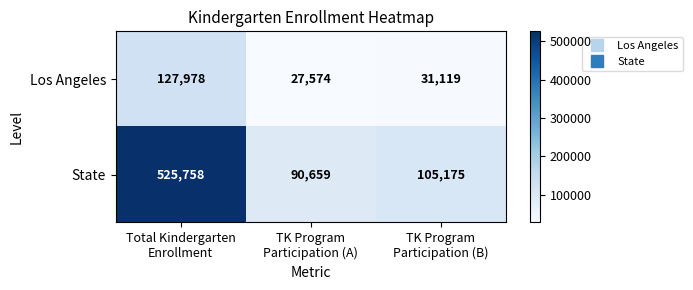

Which series has the largest range (max minus min)?

State